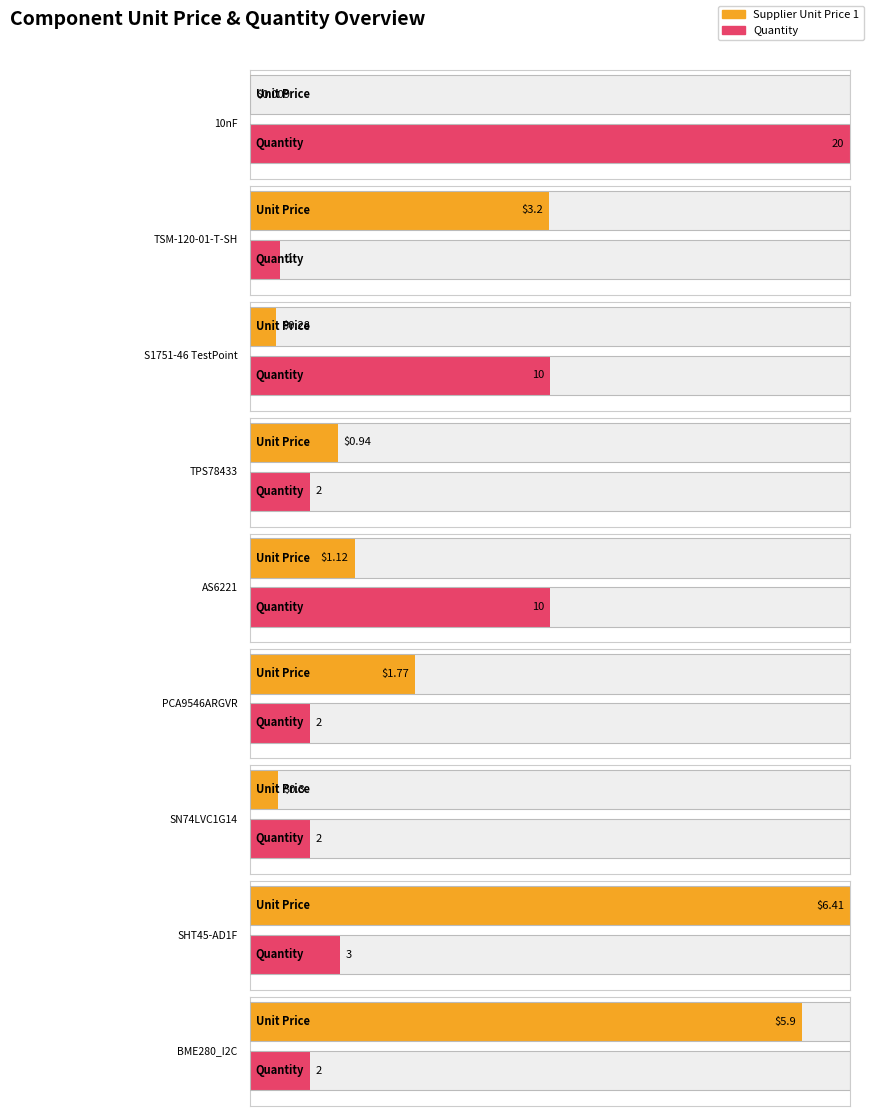

At which label does the data first exceed 1?

TSM-120-01-T-SH